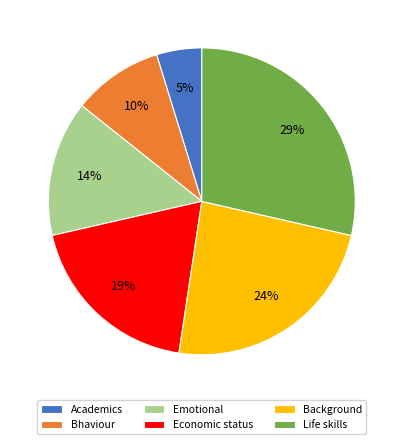

To the nearest percent, what is the combined percentage of Economic status and Emotional?

33%